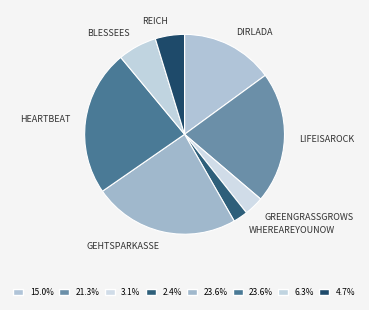

How many slices are in this pie chart?

8